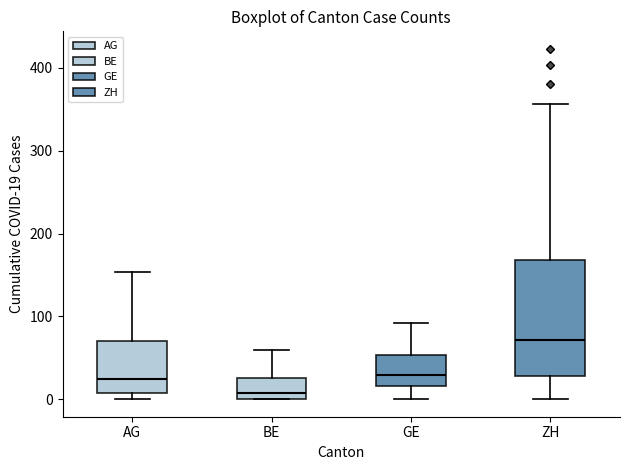

Comparing the boxes themselves (not the whiskers), which one is the tallest?

ZH